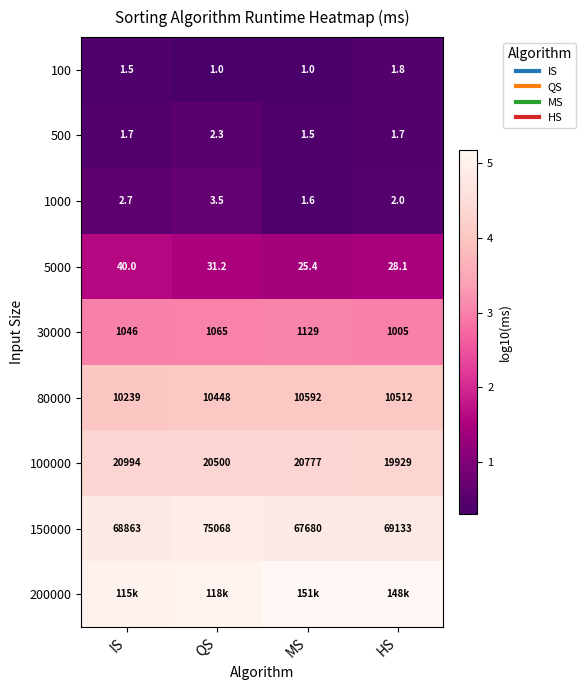

Between HS and IS, which is larger?

HS